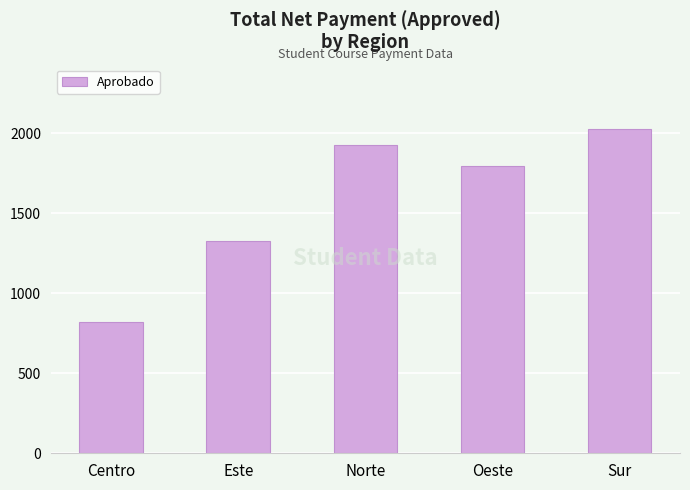

What is the maximum value shown in the chart?

2024.0